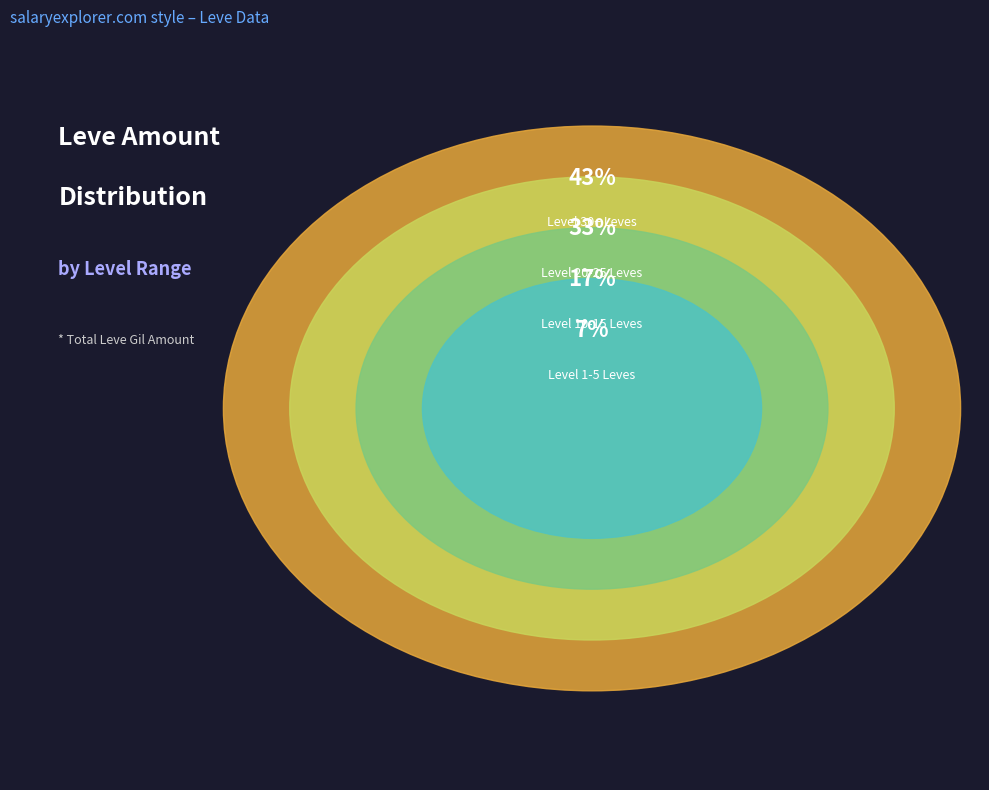

Does any single category account for the majority?

No